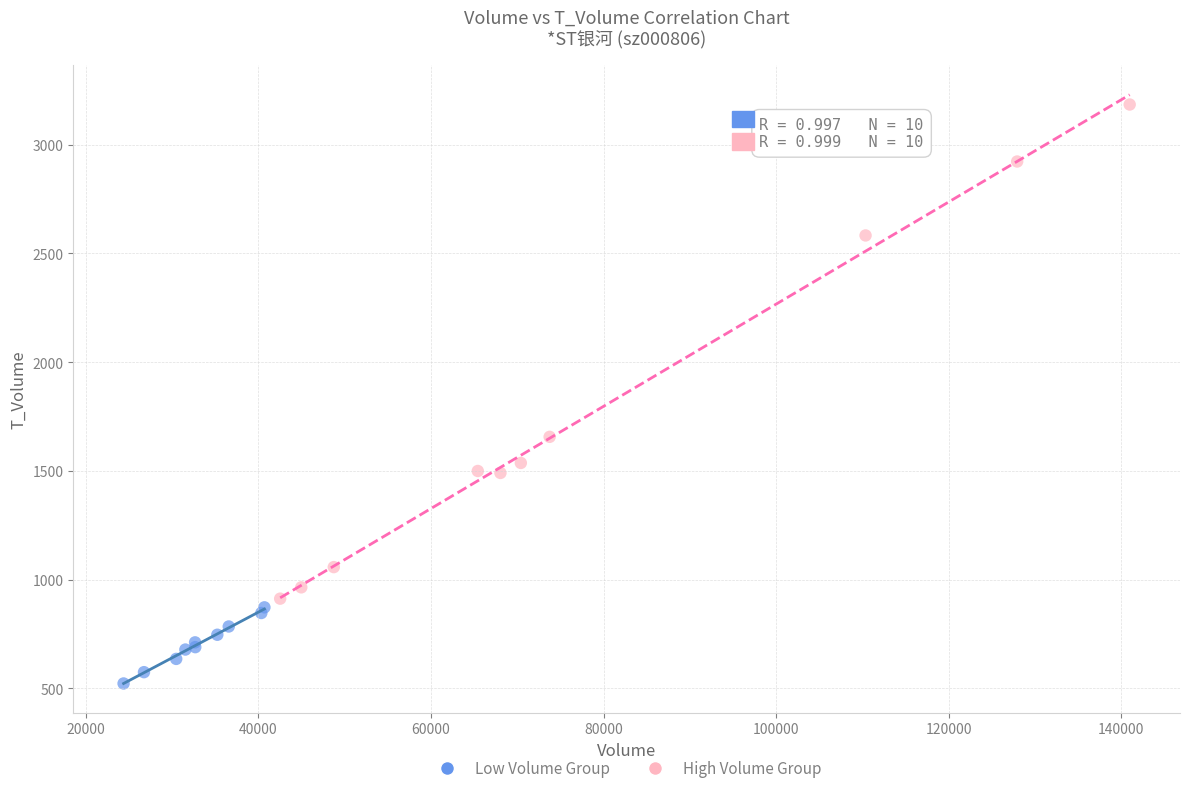

Which series has the widest spread of Y values?

High Volume Group